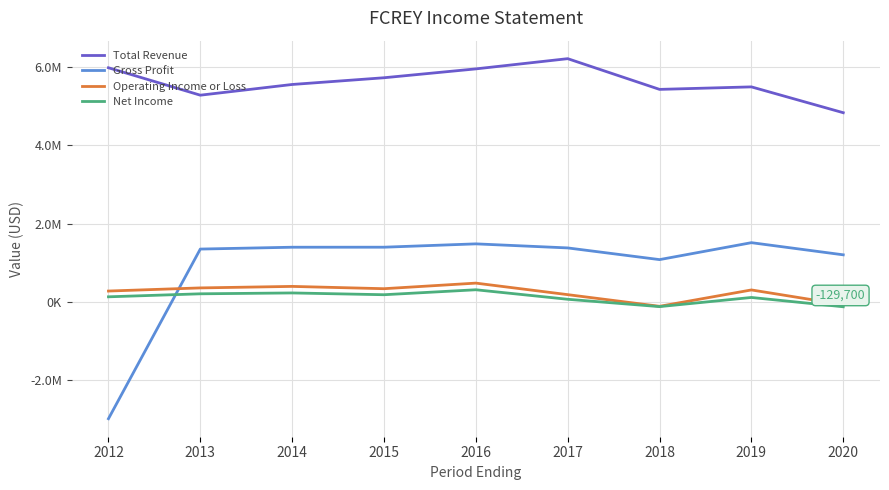

Is it true that Net Income equals 390184 at 2014?

False